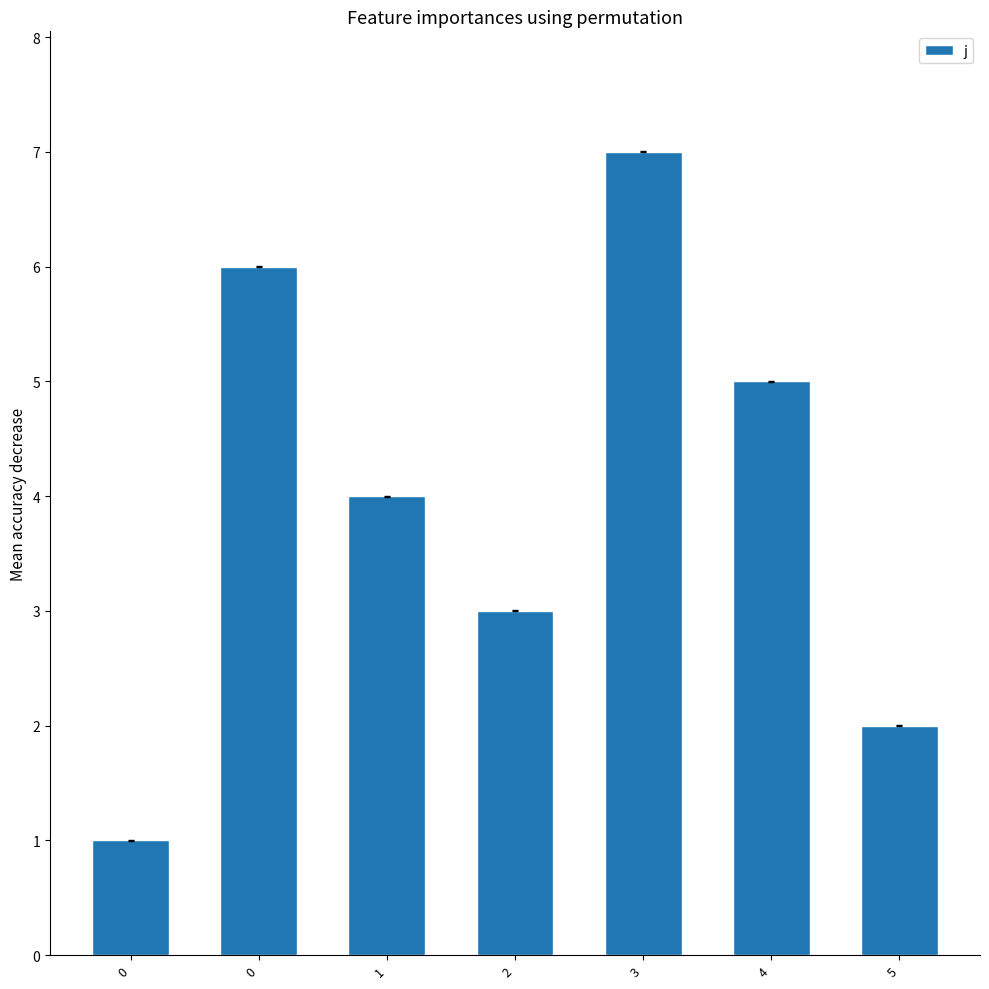

How many data points does each series have?

7